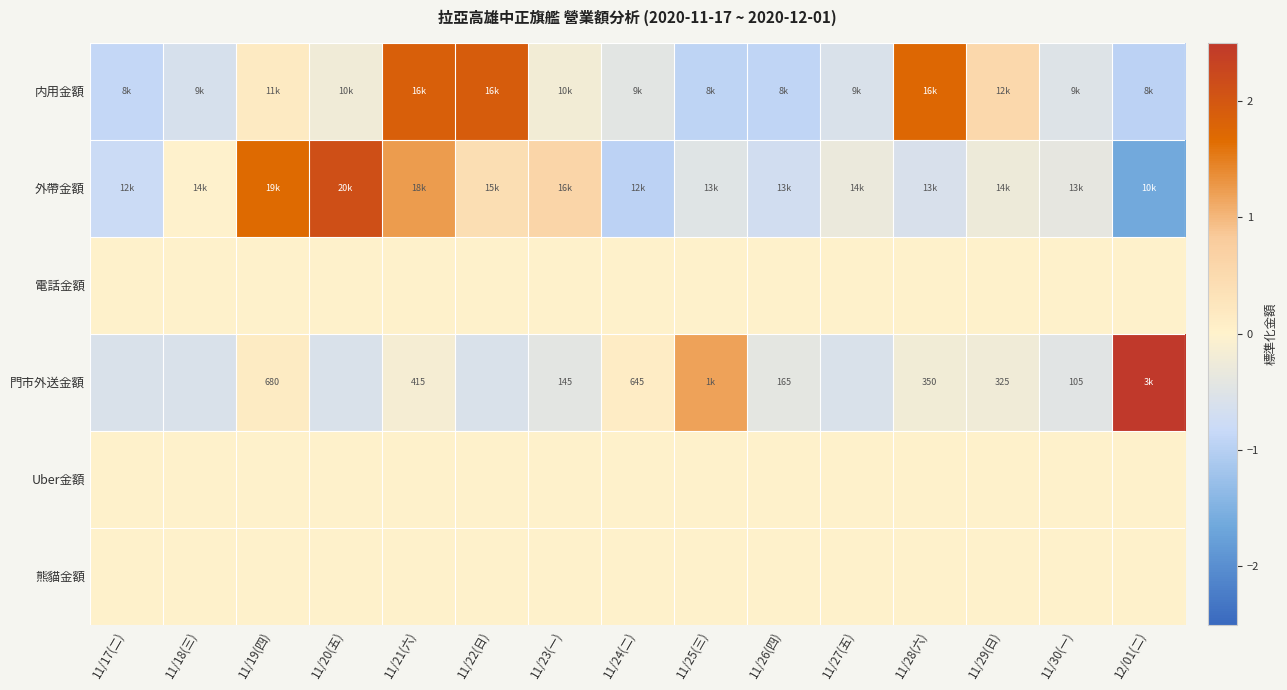

How many categories are shown in the chart?

15